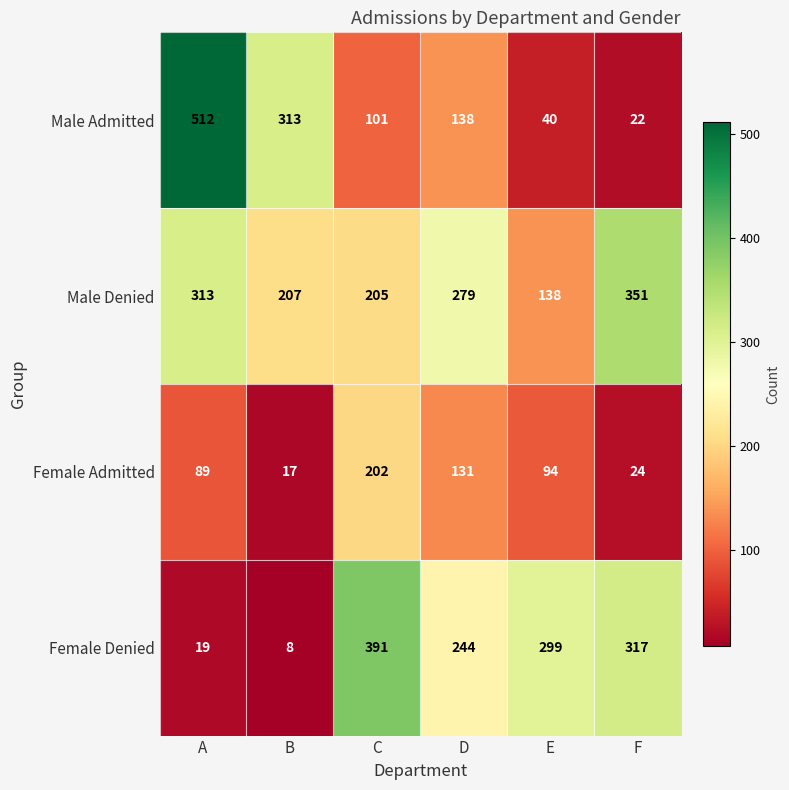

At how many categories does at least one series exceed 257?

6